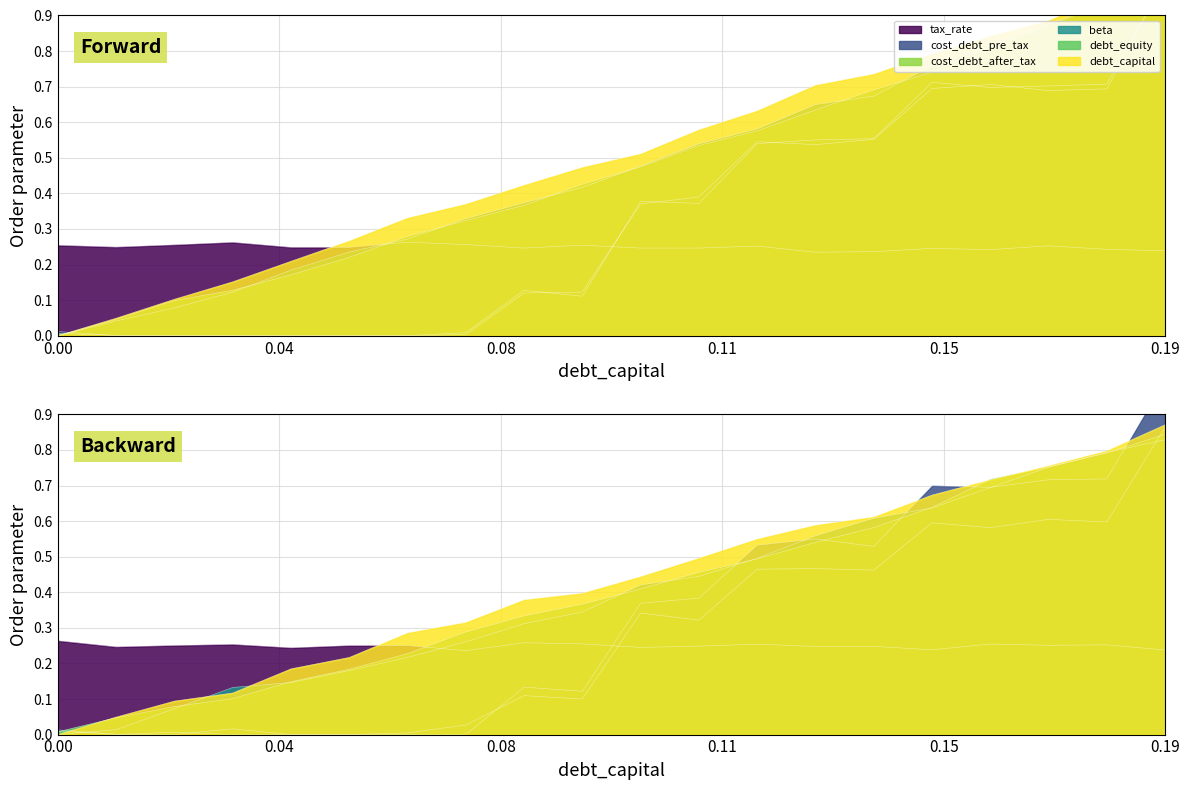

True or false: debt_capital has a value of 0.6 at 0.09.

False